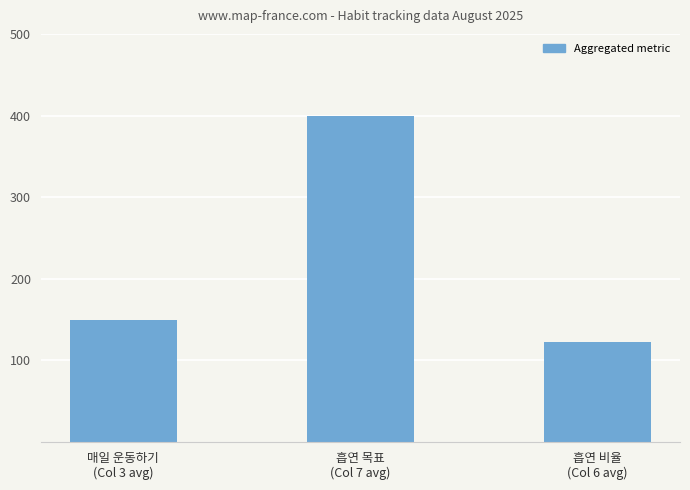

What is the minimum value shown in the chart?

121.9